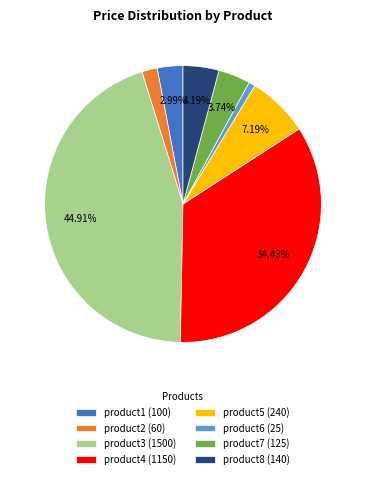

Is it true that product6 is 11% of the pie?

False